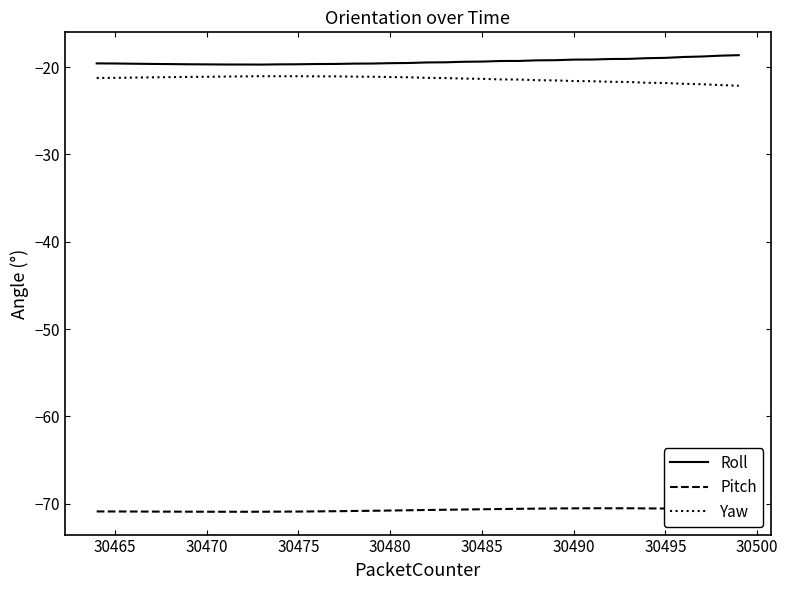

What is the lowest value of the Pitch series?

-70.9